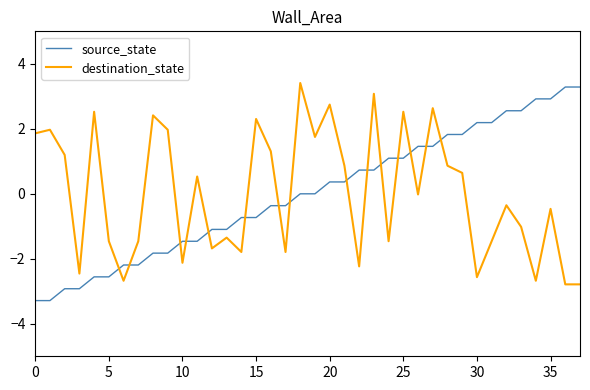

How many intersections are there between destination_state and source_state?

15